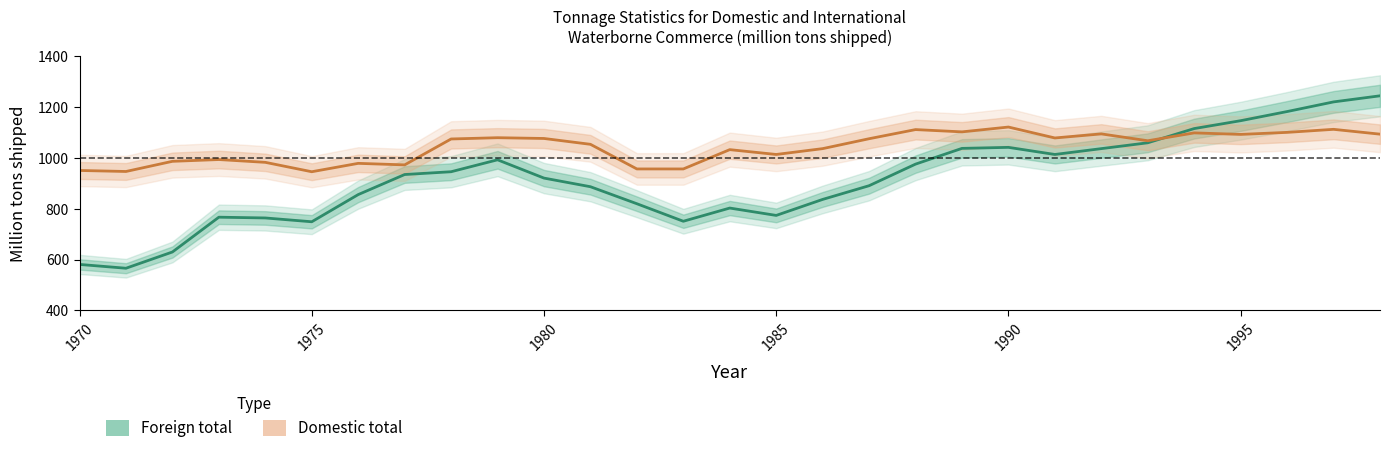

What are all the series names shown in the legend?

Foreign total, Domestic total